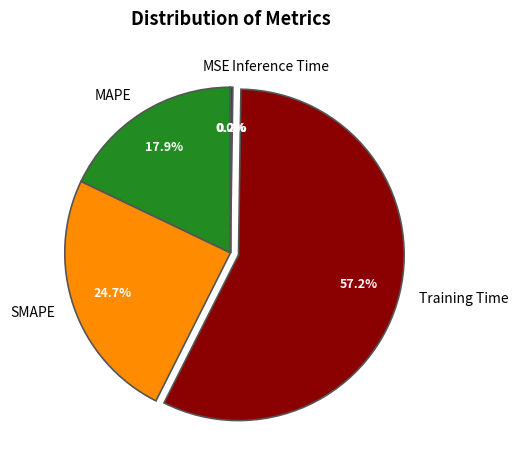

To the nearest percent, what is the average slice percentage?

20%